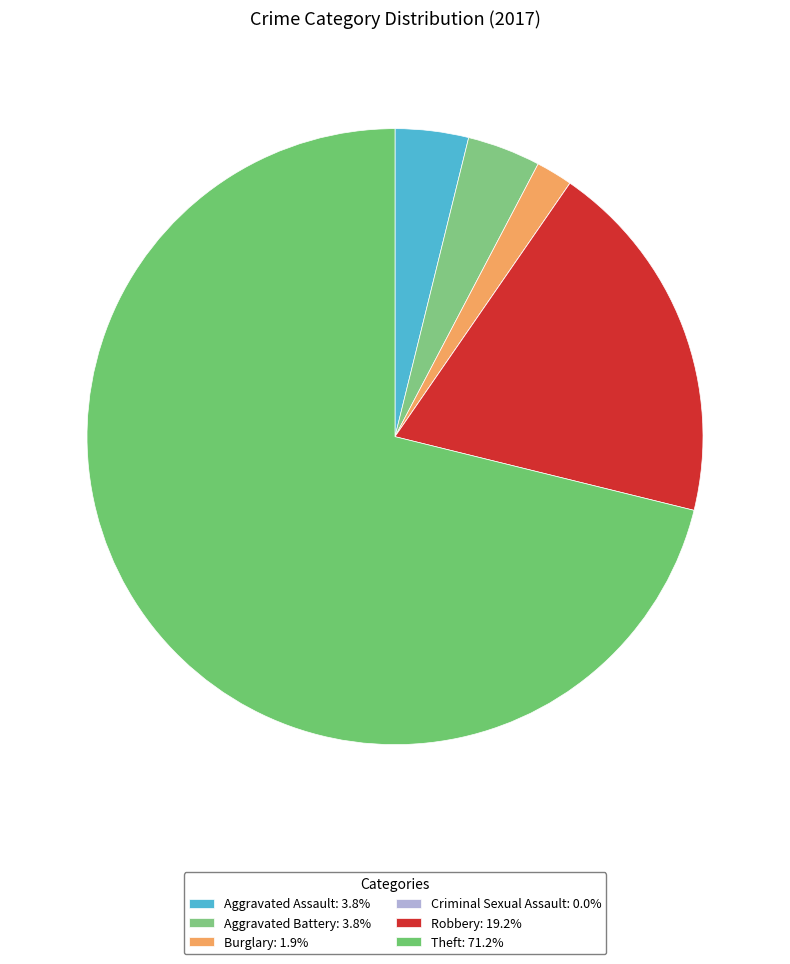

To the nearest percent, what is the difference between the Aggravated Battery and Theft slice percentages?

67%